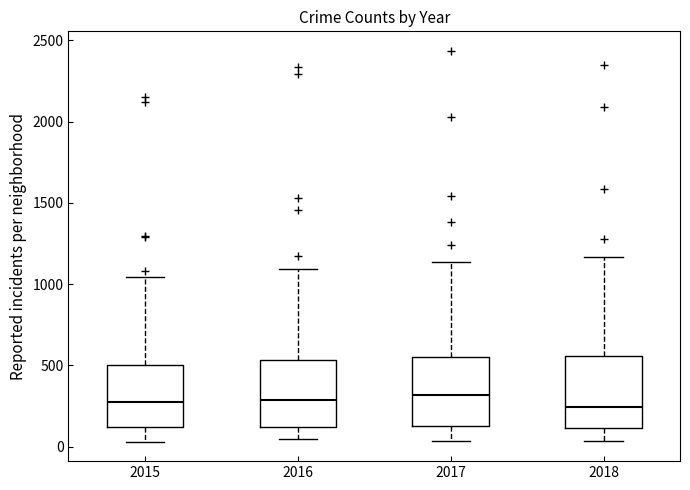

Where is the upper edge of the box at x = 2017 on the y-axis? The values are not printed on the chart, so give them approximately, as read against the axis.

550